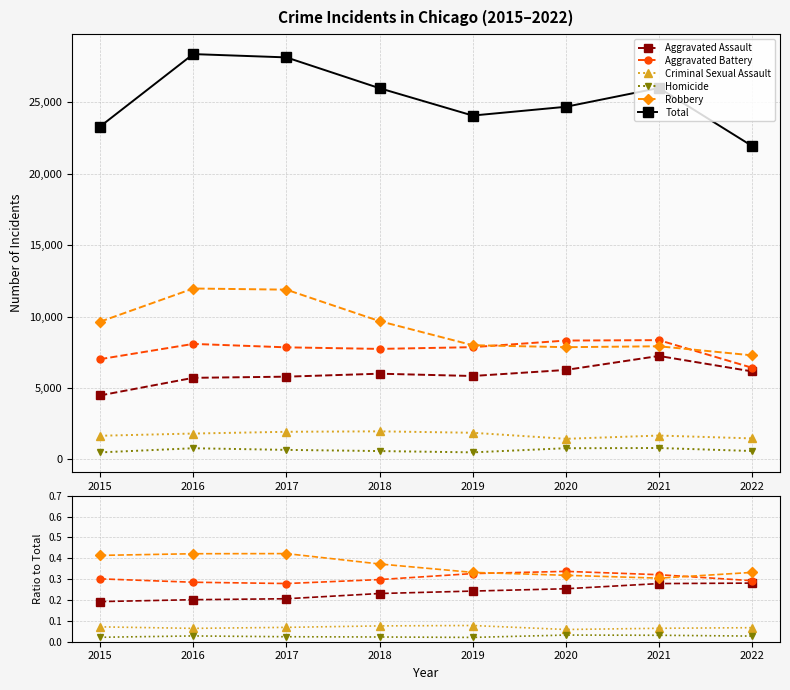

How many lines are shown in the chart?

6